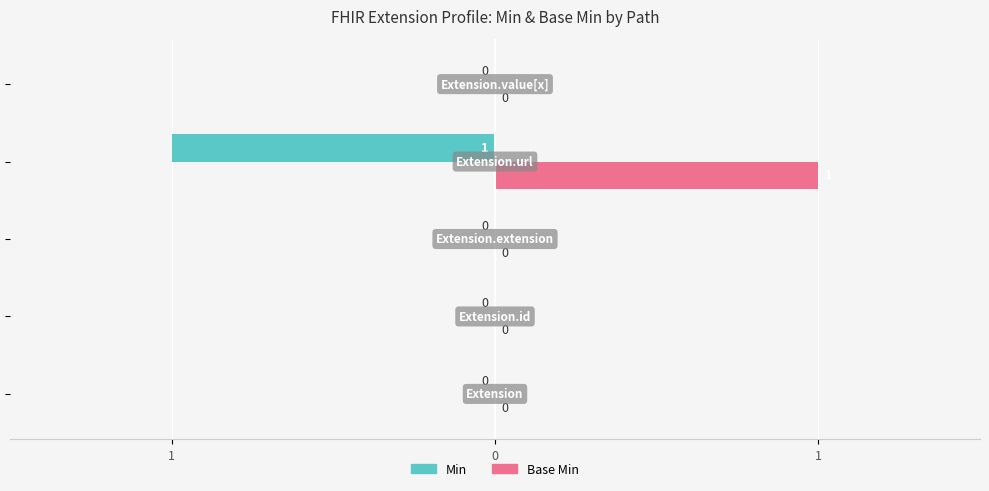

What are all the series names shown in the legend?

Min, Base Min